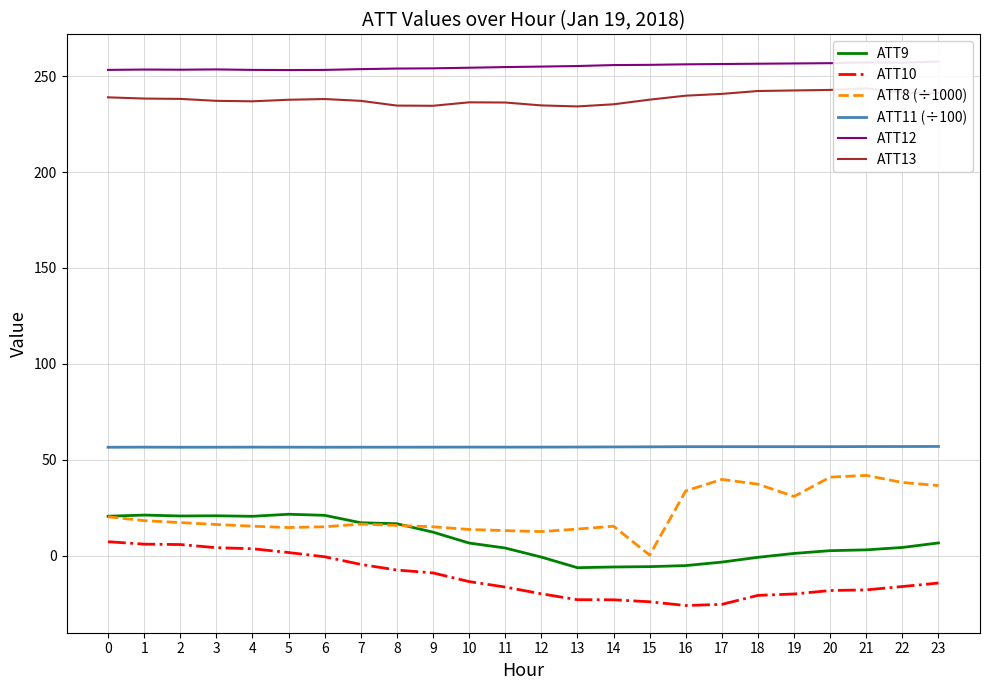

Which category has the highest value across all series?

23